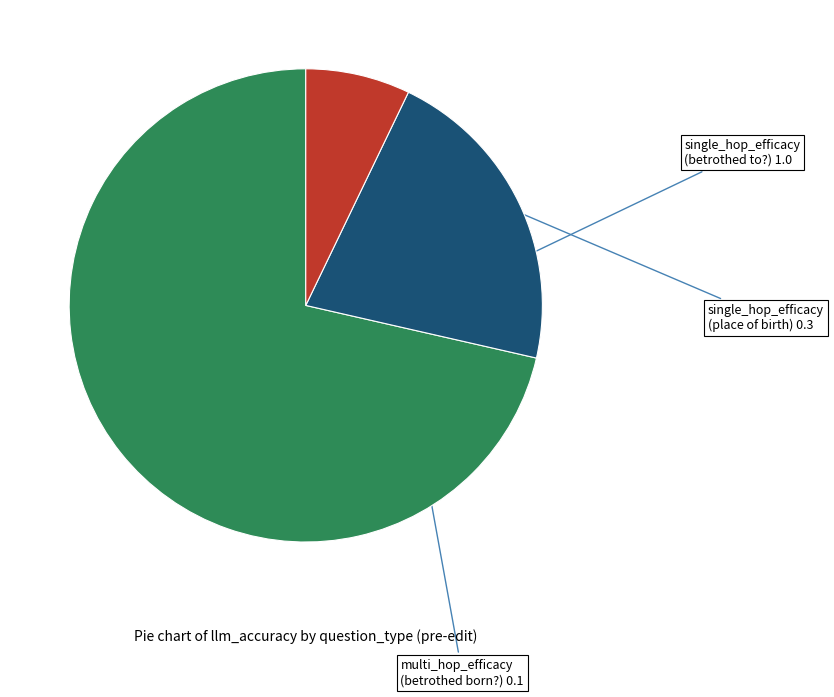

Does any single category account for the majority?

Yes